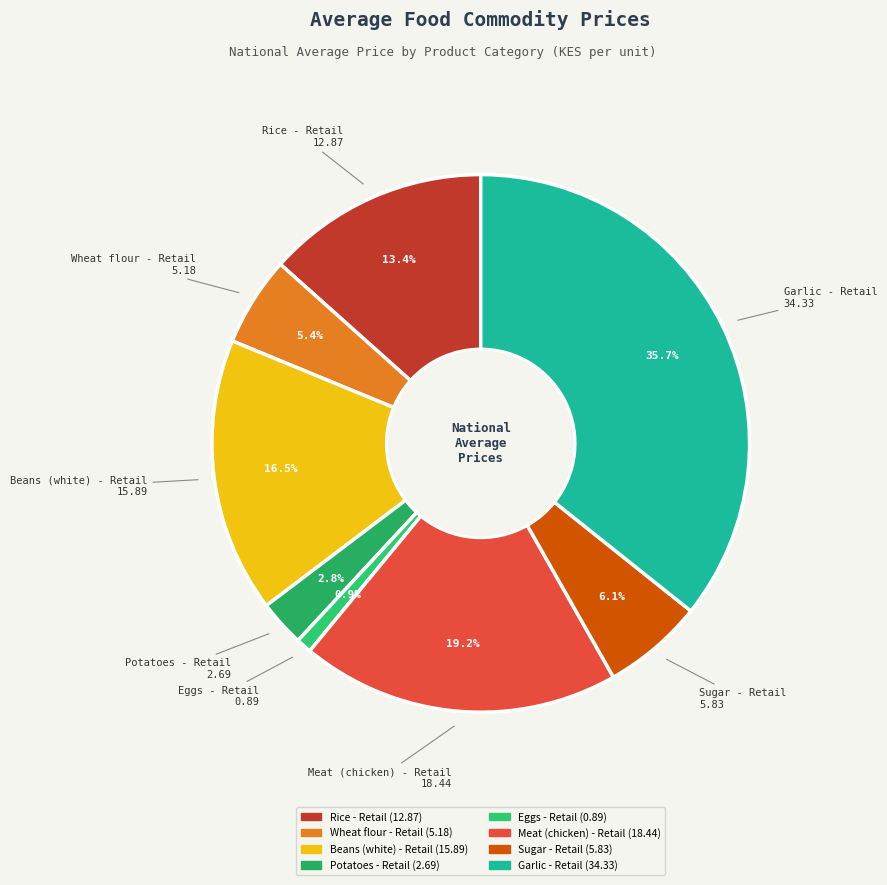

Is the sum of Wheat flour - Retail and Garlic - Retail greater than half?

No